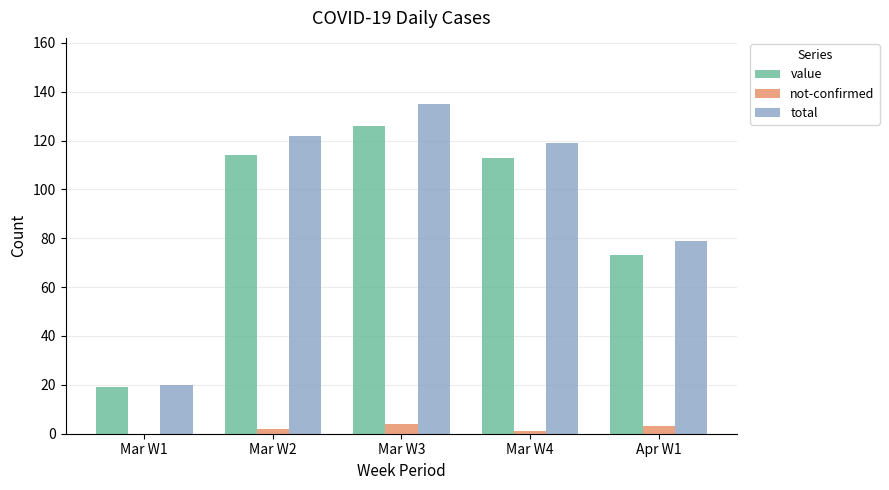

Which series changed the most between Mar W1 and Apr W1?

total